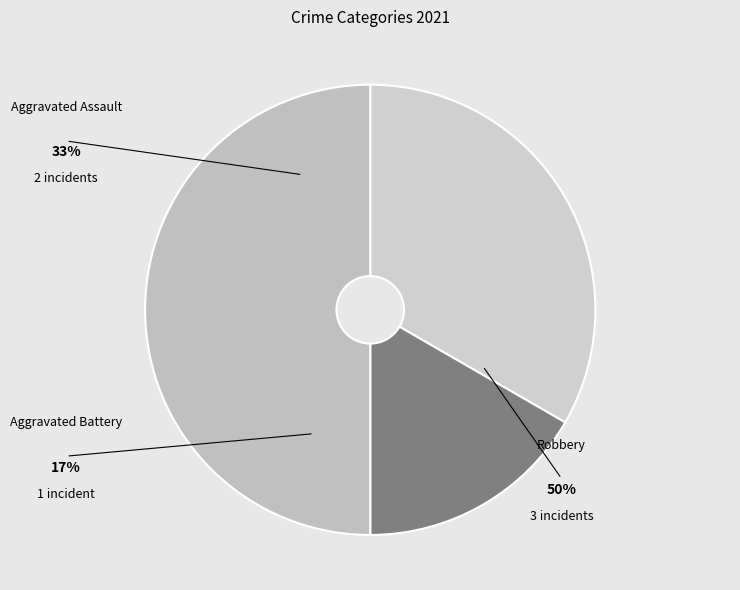

To the nearest percent, what is the difference between the Aggravated Battery and Aggravated Assault slice percentages?

17%